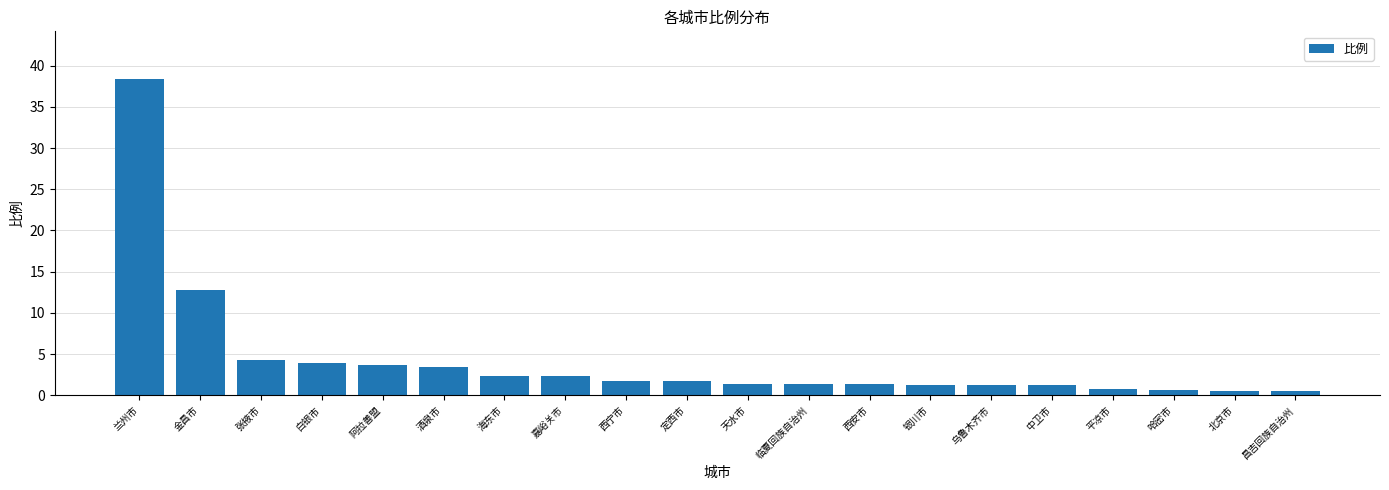

What position from the left is 嘉峪关市?

8